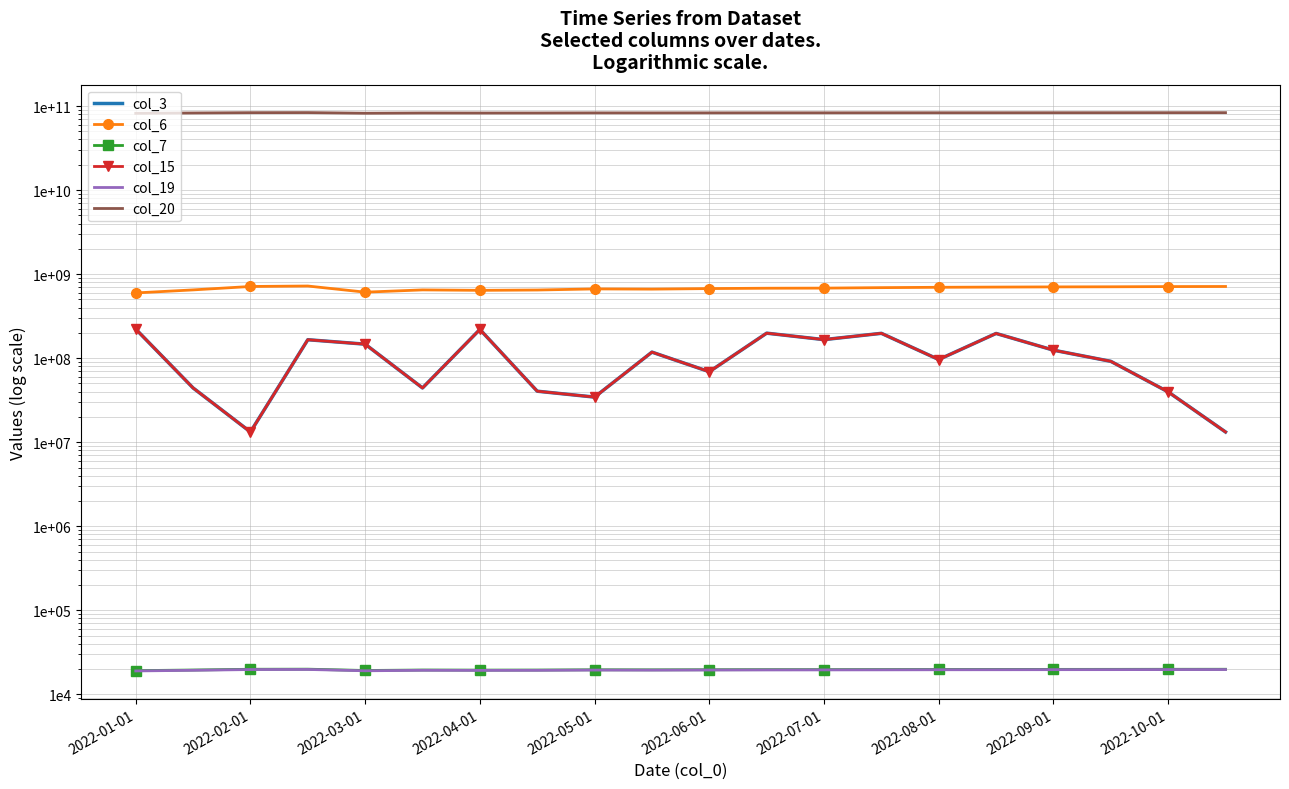

List the series in order of their peak value, lowest first.

col_19, col_7, col_3, col_15, col_6, col_20